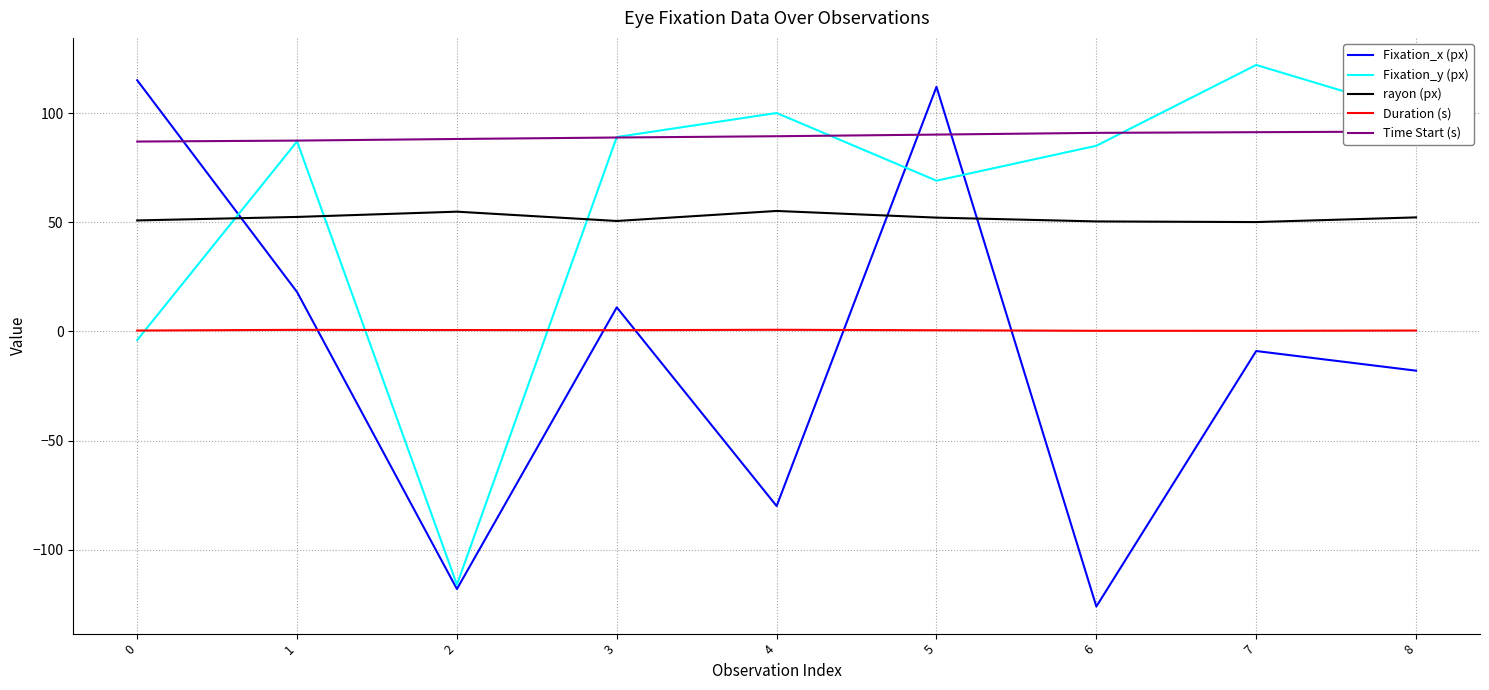

Where do Fixation_y (px) and Duration (s) first cross each other?

0 and 1